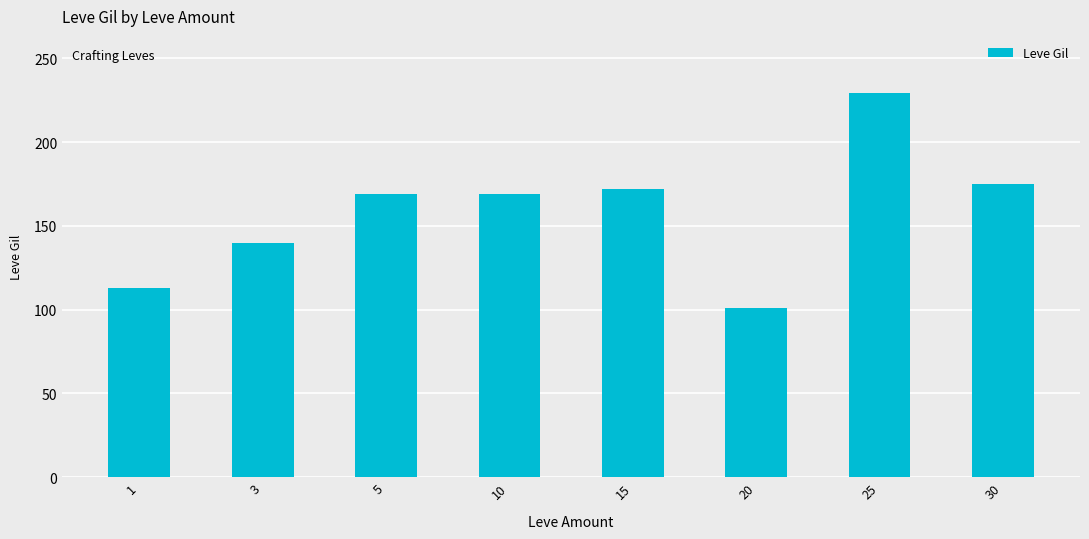

Is it true that the value at 20 is 101?

True